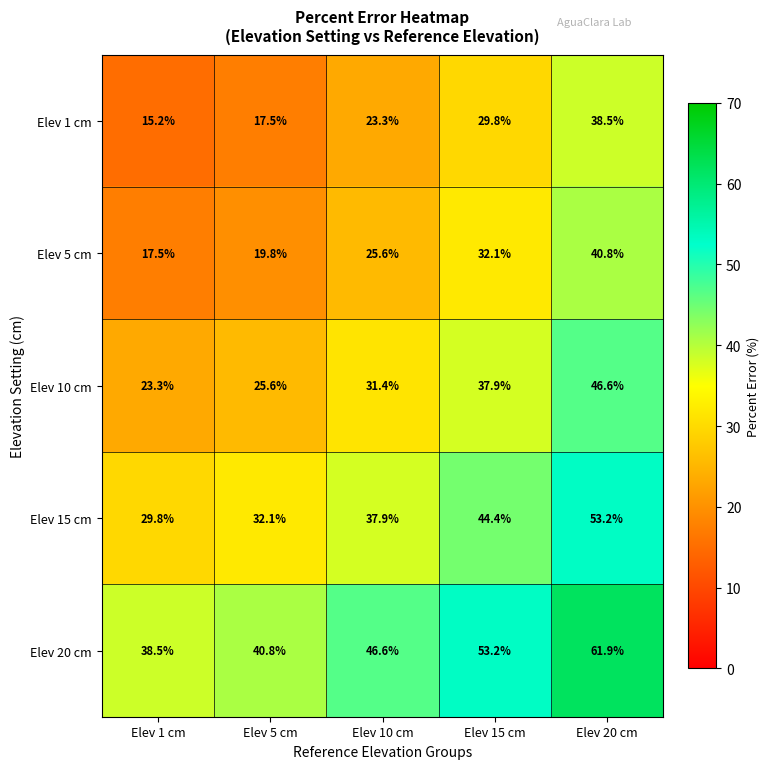

Reading left to right, what are all the values shown in this chart?

Elev 1 cm: Elev 1 cm=15.2	Elev 5 cm=17.5	Elev 10 cm=23.3	Elev 15 cm=29.8	Elev 20 cm=38.5
Elev 5 cm: Elev 1 cm=17.5	Elev 5 cm=19.8	Elev 10 cm=25.6	Elev 15 cm=32.1	Elev 20 cm=40.8
Elev 10 cm: Elev 1 cm=23.3	Elev 5 cm=25.6	Elev 10 cm=31.4	Elev 15 cm=37.9	Elev 20 cm=46.6
Elev 15 cm: Elev 1 cm=29.8	Elev 5 cm=32.1	Elev 10 cm=37.9	Elev 15 cm=44.4	Elev 20 cm=53.2
Elev 20 cm: Elev 1 cm=38.5	Elev 5 cm=40.8	Elev 10 cm=46.6	Elev 15 cm=53.2	Elev 20 cm=61.9